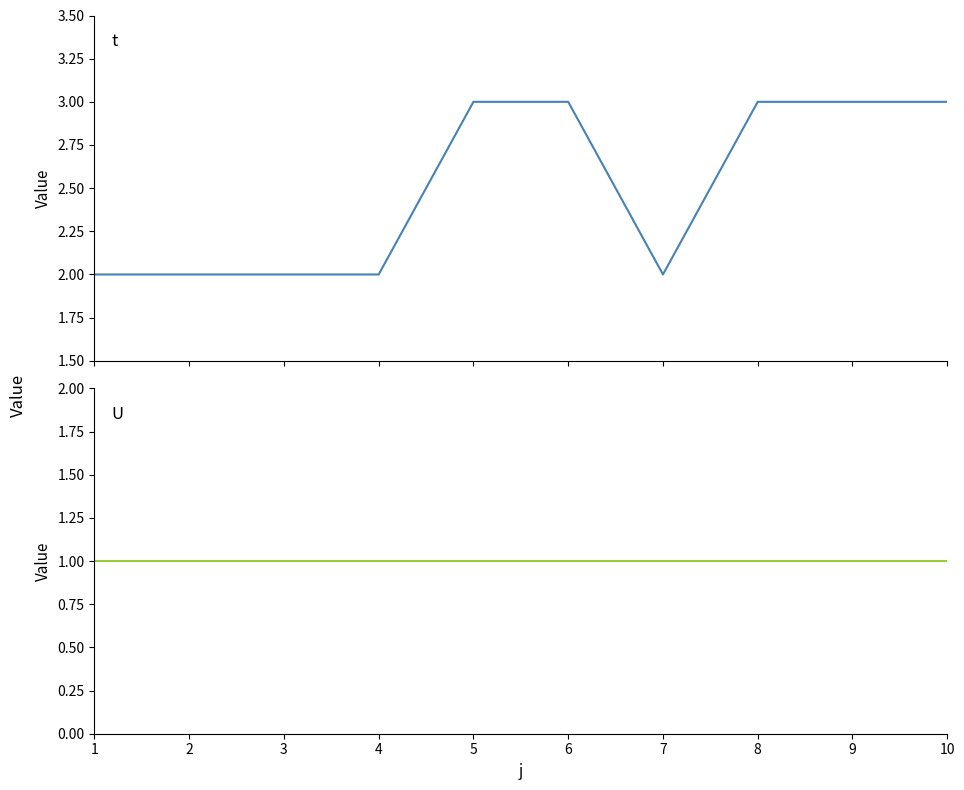

Which series has the largest range (max minus min)?

t